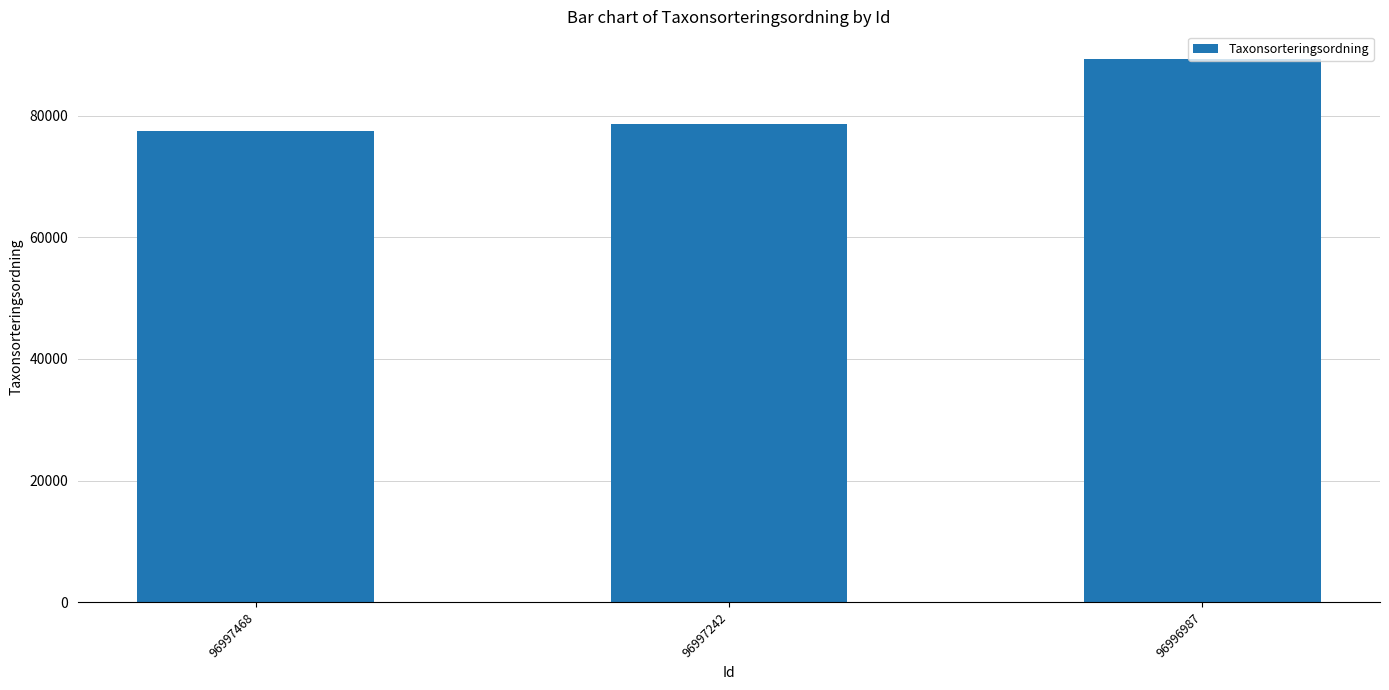

What is the difference between the values at 96997468 and 96997242?

1063